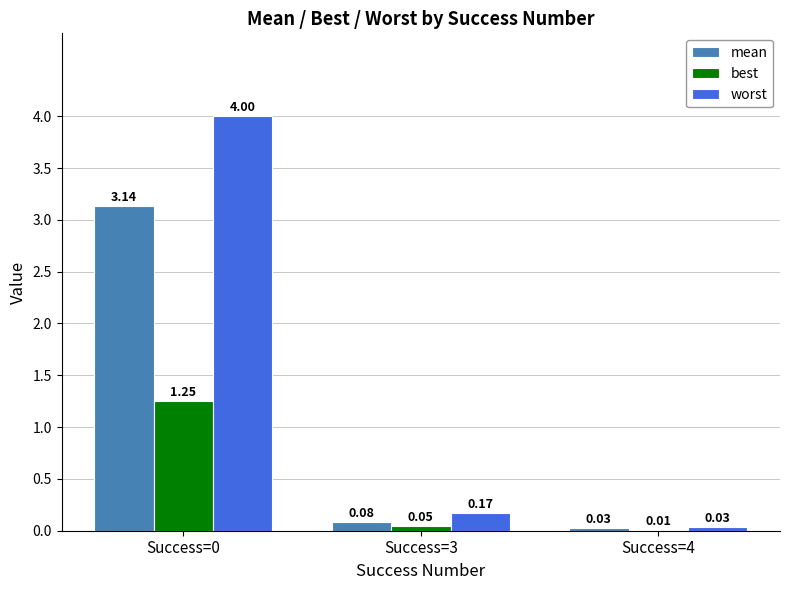

Is the value of worst at Success=3 greater than the value of mean at Success=3?

Yes